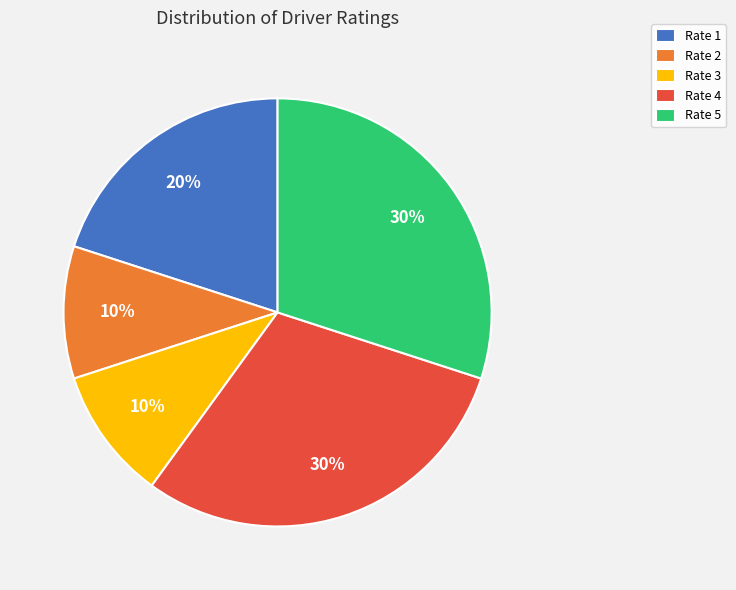

Is Rate 2 the majority of the pie?

No